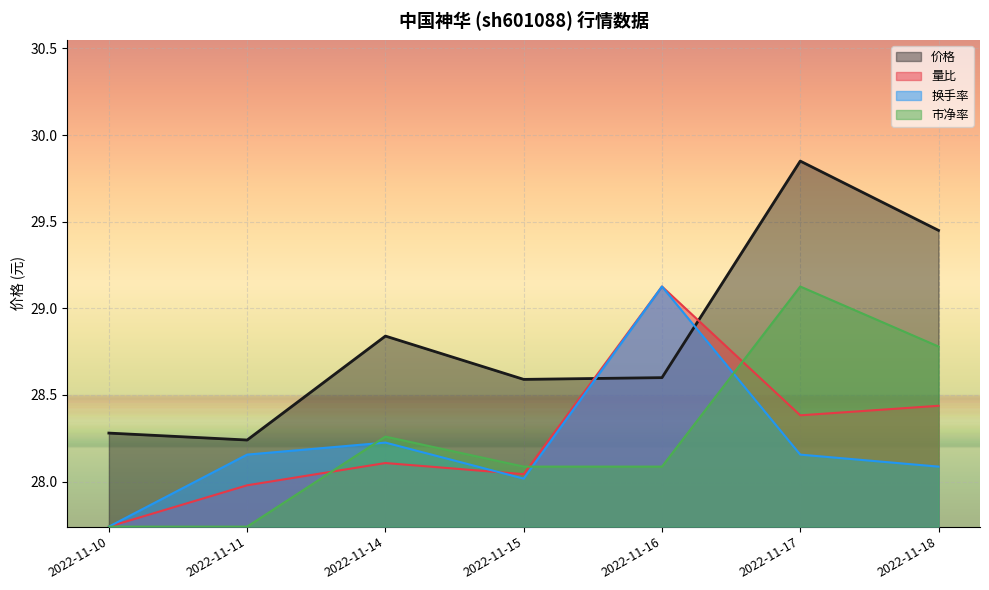

How many interior local valleys does the 价格 series have?

2